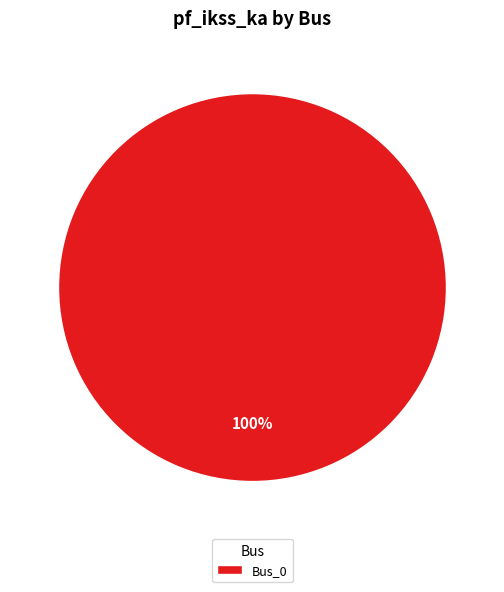

Does Bus_0 represent more than half of the total?

Yes